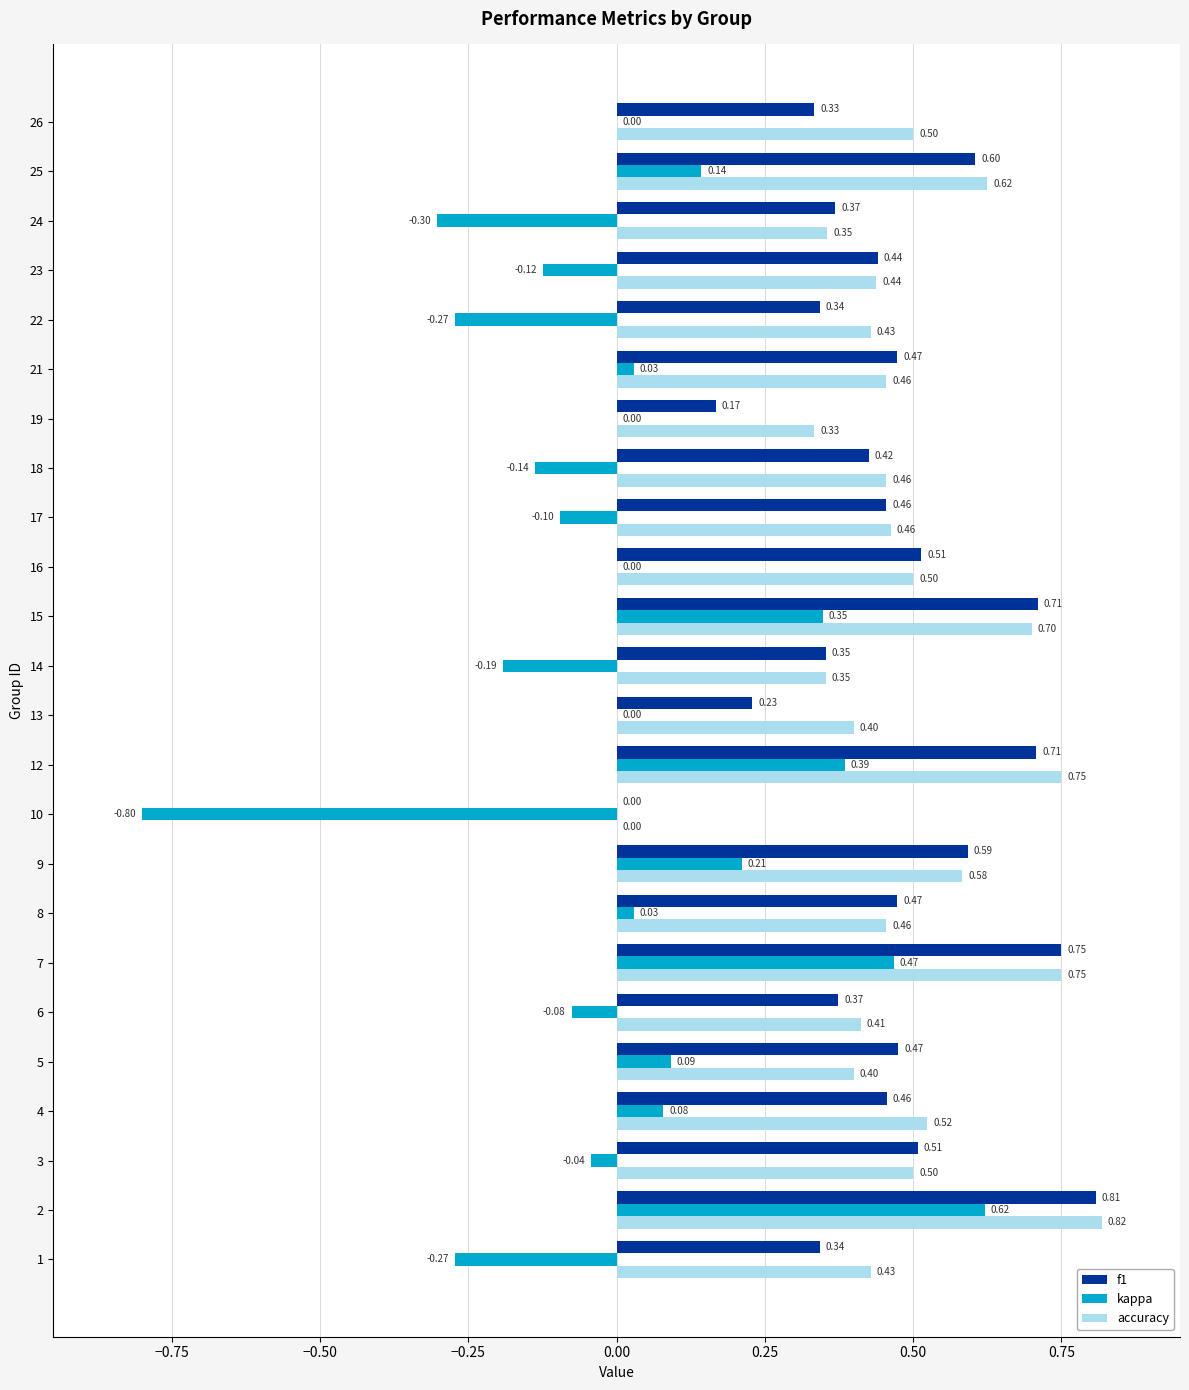

Count the f1 values in the range 0 to 1.

24